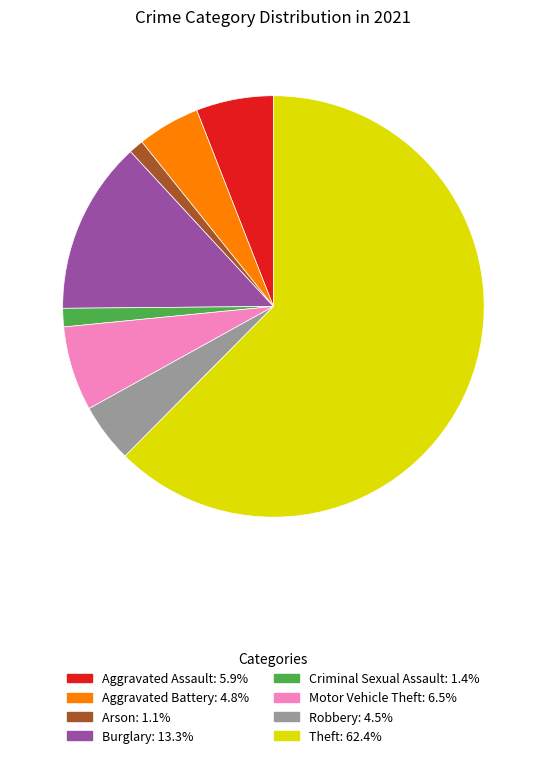

Does any single category account for the majority?

Yes